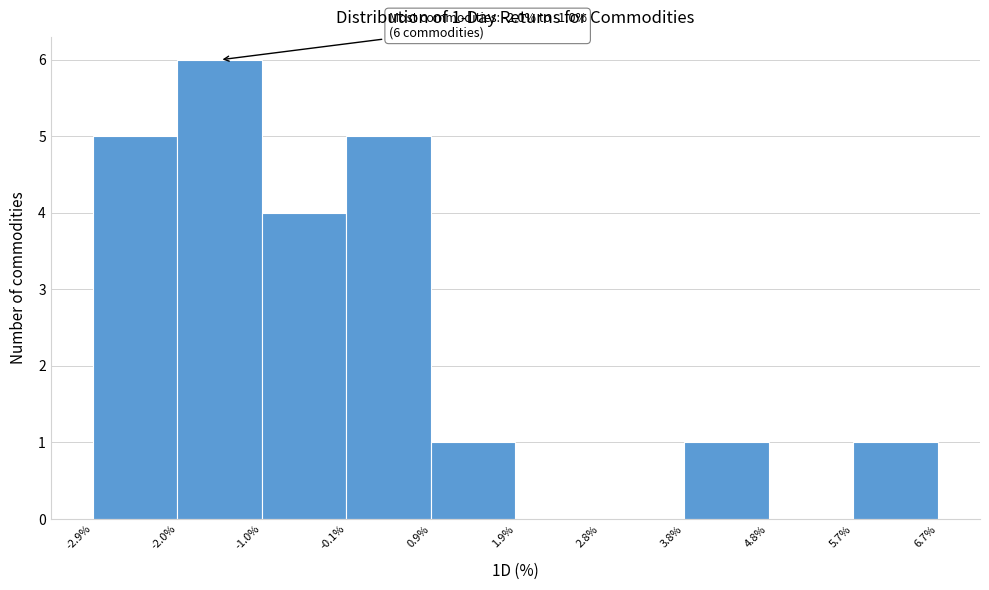

Which range on the x-axis has the tallest bar?

-2.0% to -1.0%